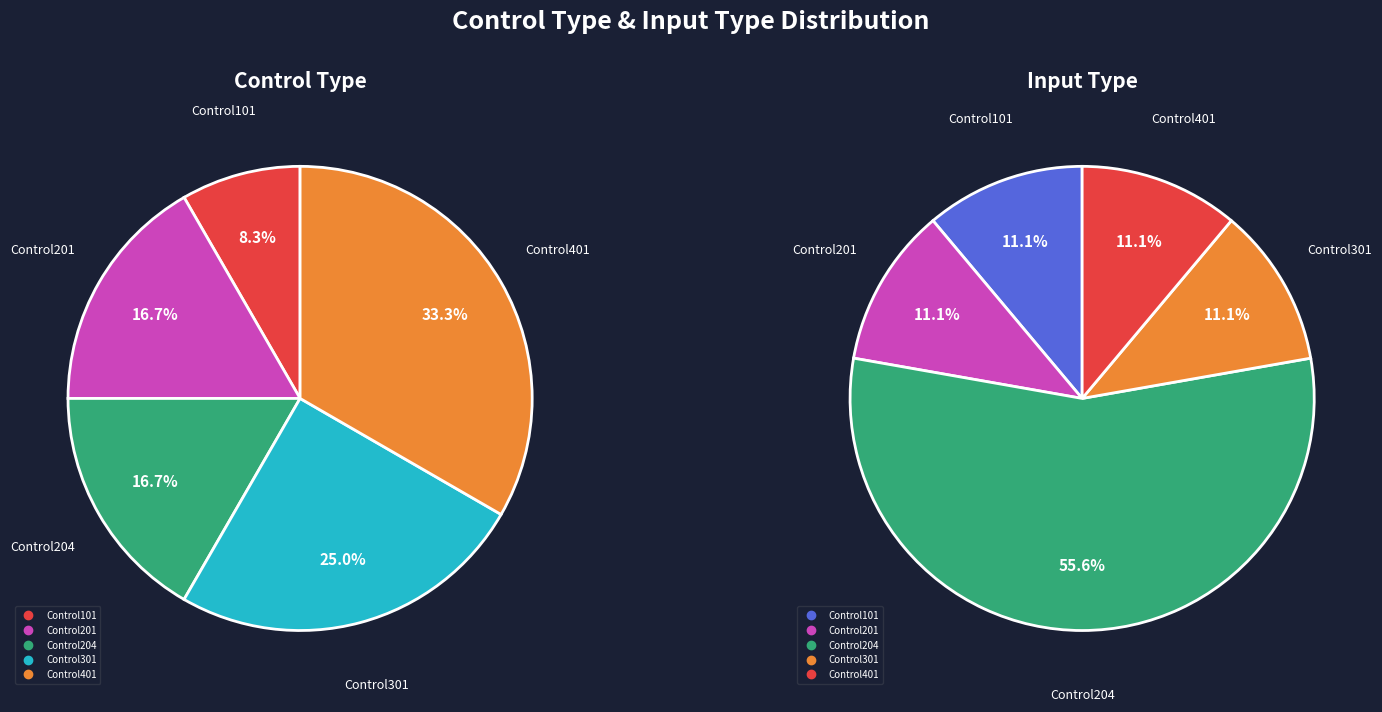

What percentage is the Control301 slice, to the nearest percent?

11%